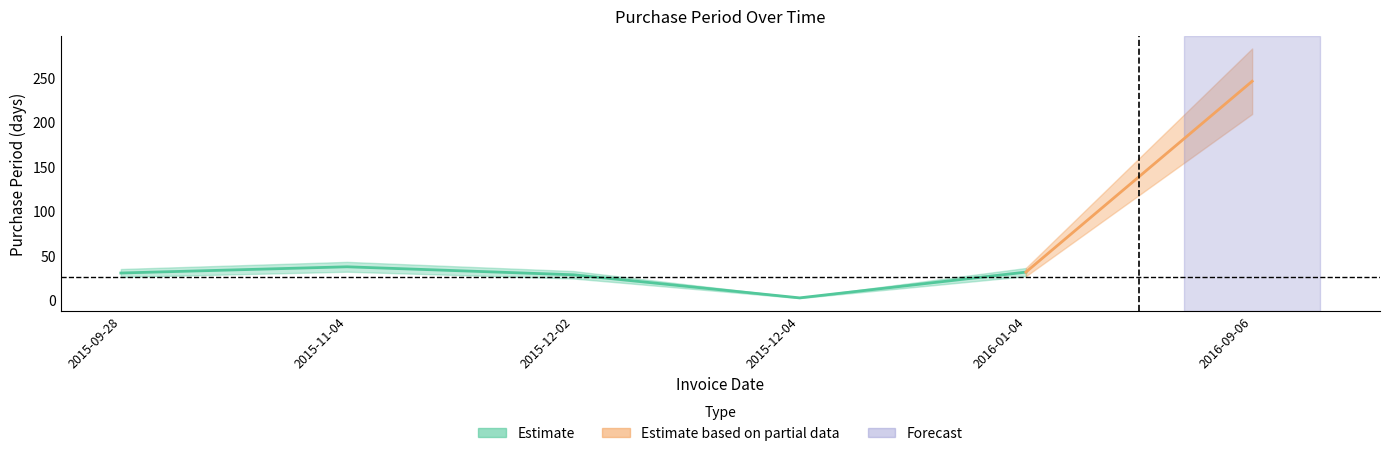

What is the difference between the maximum and minimum values?

244